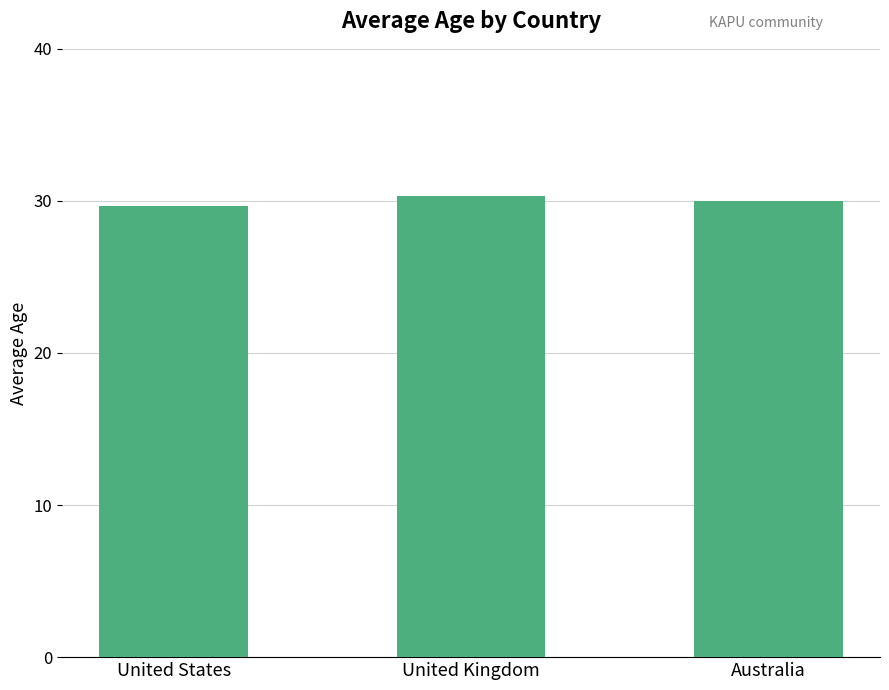

Where is the data nearest to the value 29?

United States